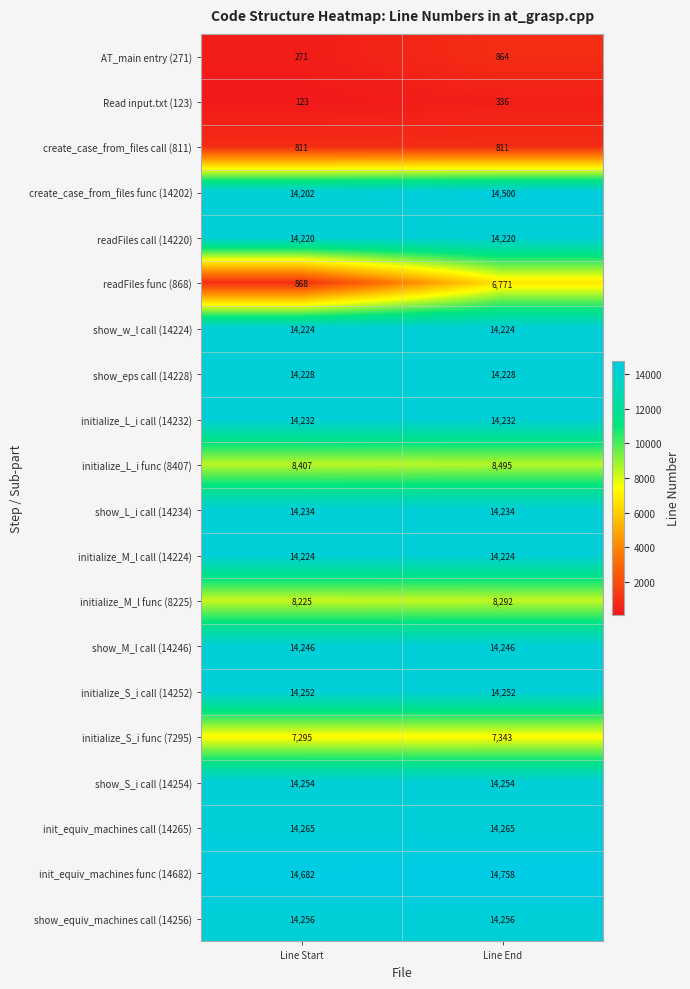

The value of initialize_S_i call (14252) at Line End is 14252. True or false?

True